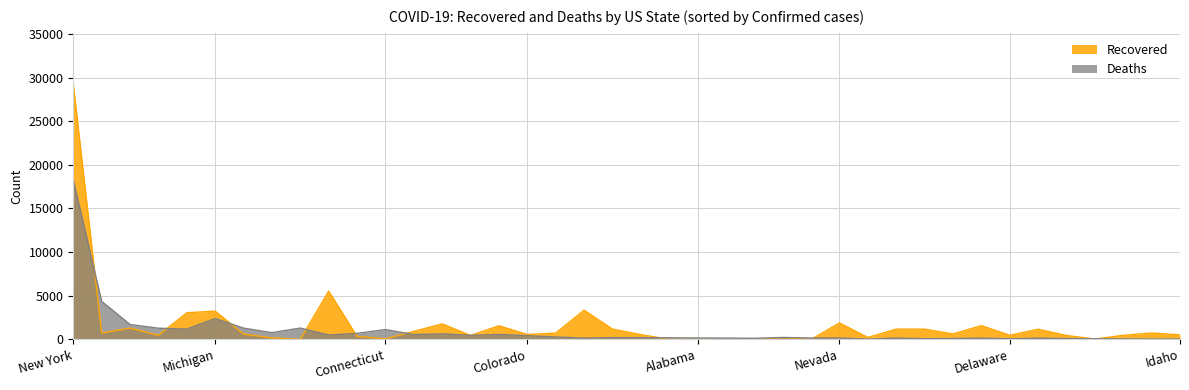

What is the label of the 36th point from the right?

California